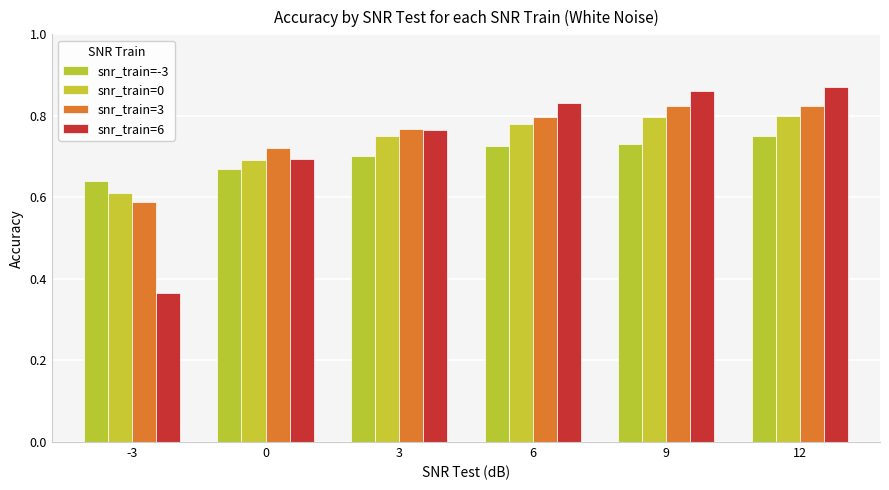

Which category has the highest value across all series?

12